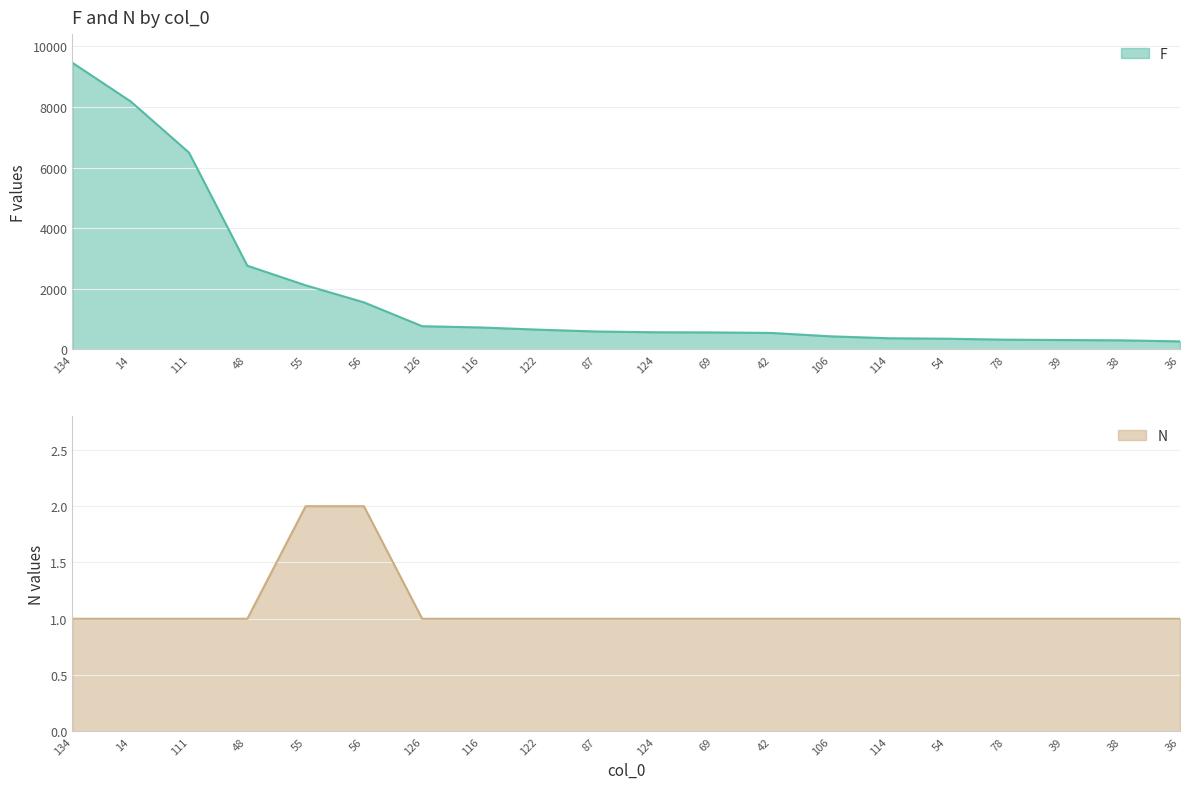

True or false: F and N intersect in this chart.

False